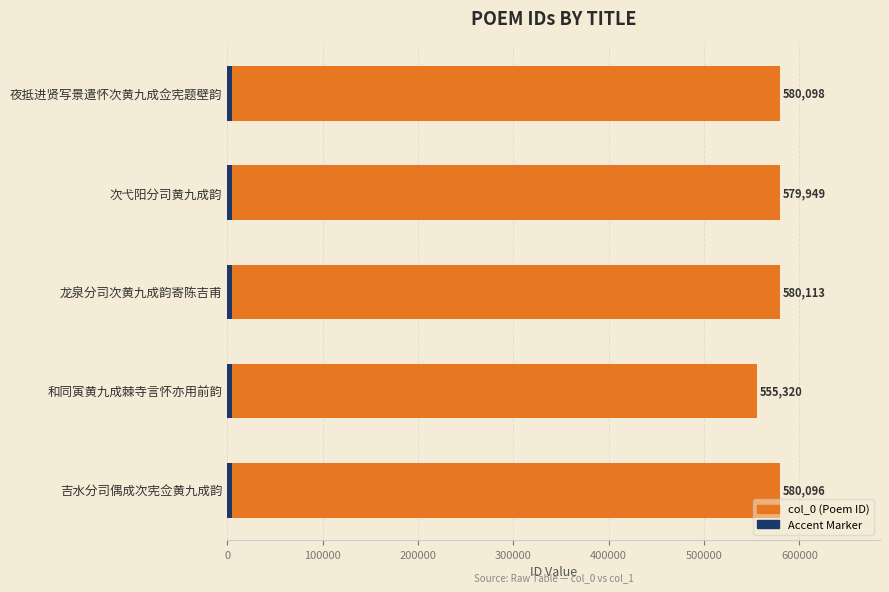

What is the sum of the values at 龙泉分司次黄九成韵寄陈吉甫 and 和同寅黄九成棘寺言怀亦用前韵?

1135433